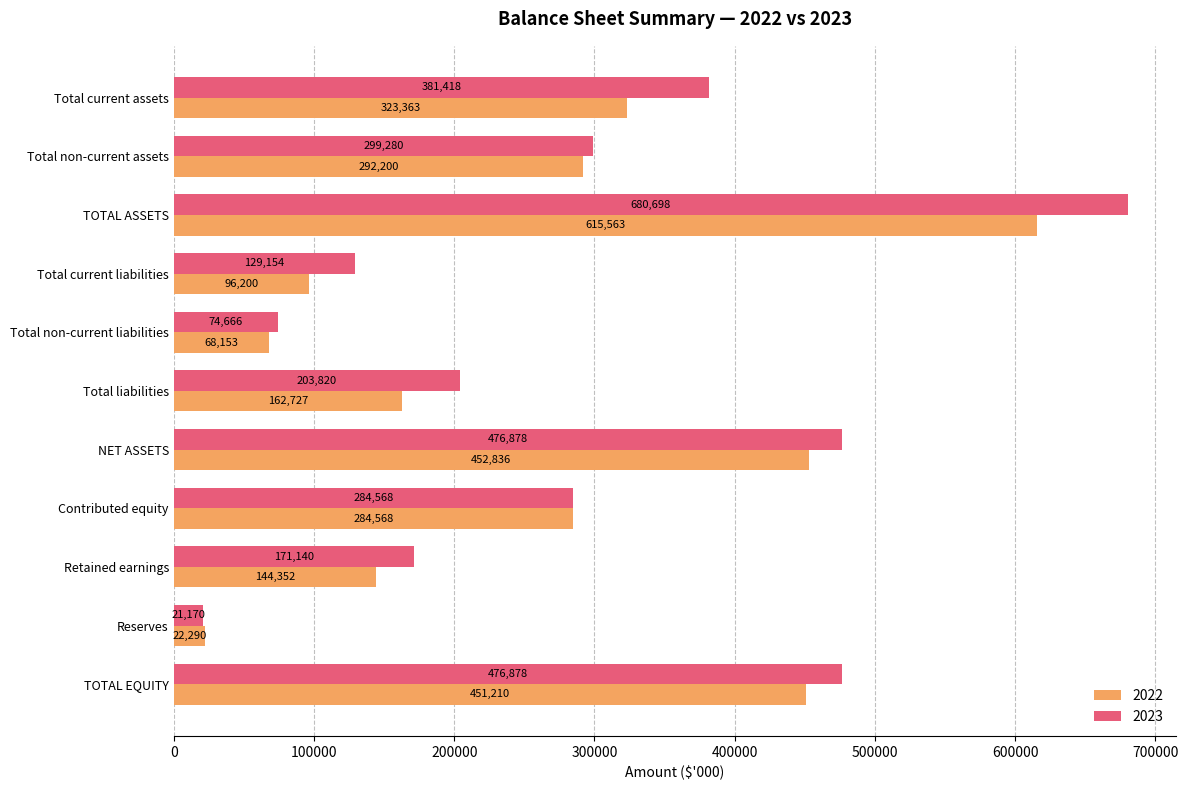

List the labels in order of 2022 value, smallest first.

Reserves, Total non-current liabilities, Total current liabilities, Retained earnings, Total liabilities, Contributed equity, Total non-current assets, Total current assets, TOTAL EQUITY, NET ASSETS, TOTAL ASSETS